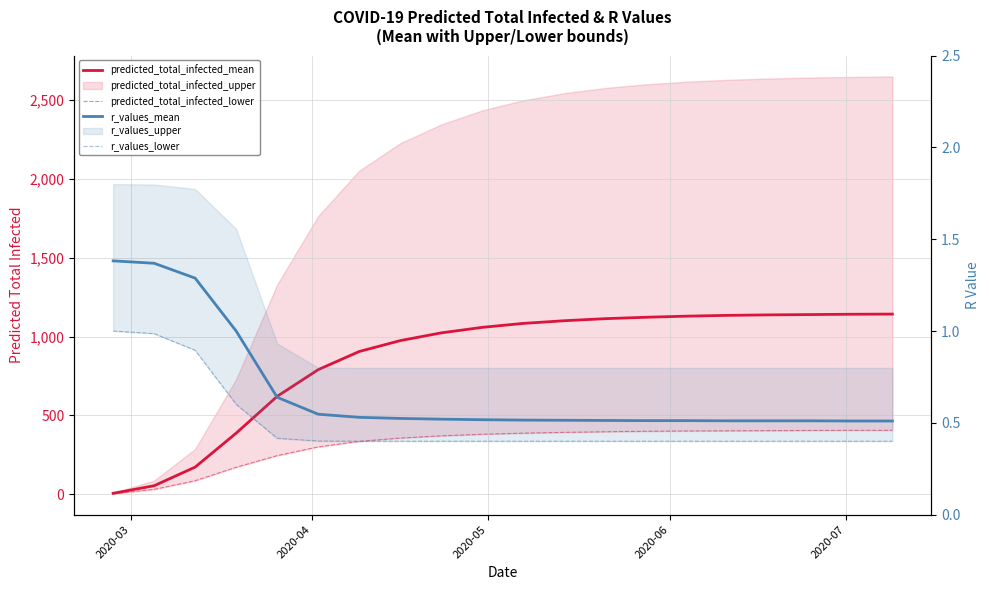

What is the minimum value shown in the chart?

0.4